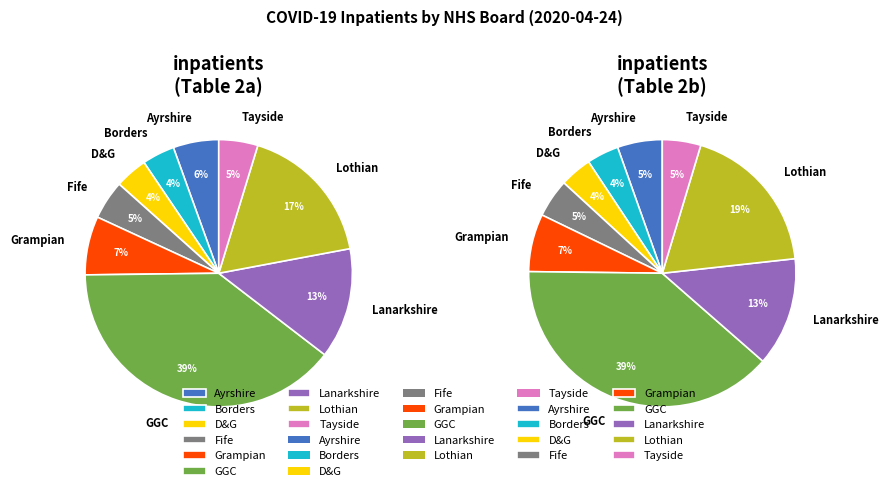

To the nearest percent, what is the average slice percentage?

11%